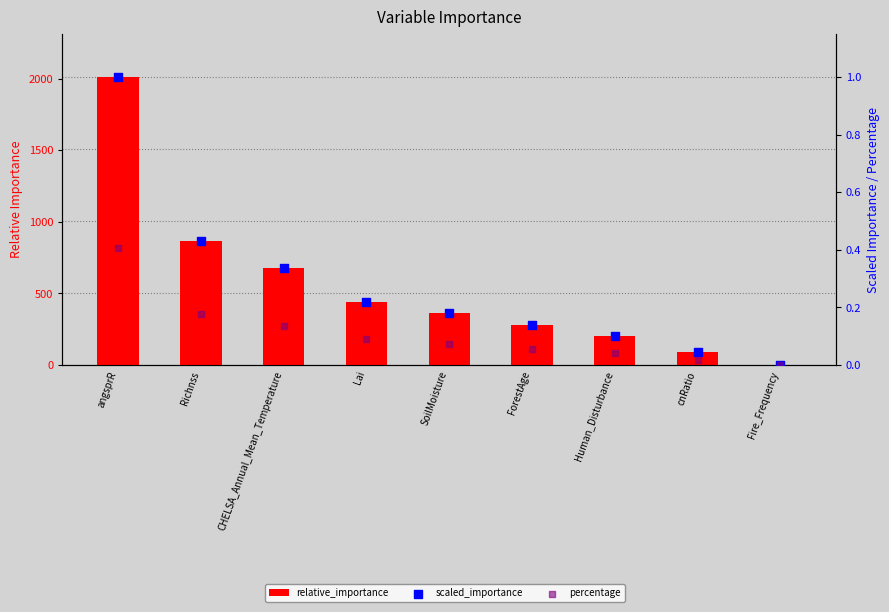

Which series has the widest spread of Y values?

relative_importance